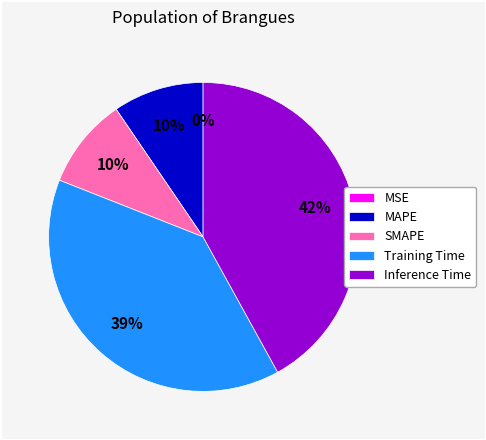

To the nearest percent, what is the difference between the Training Time and Inference Time slice percentages?

3%